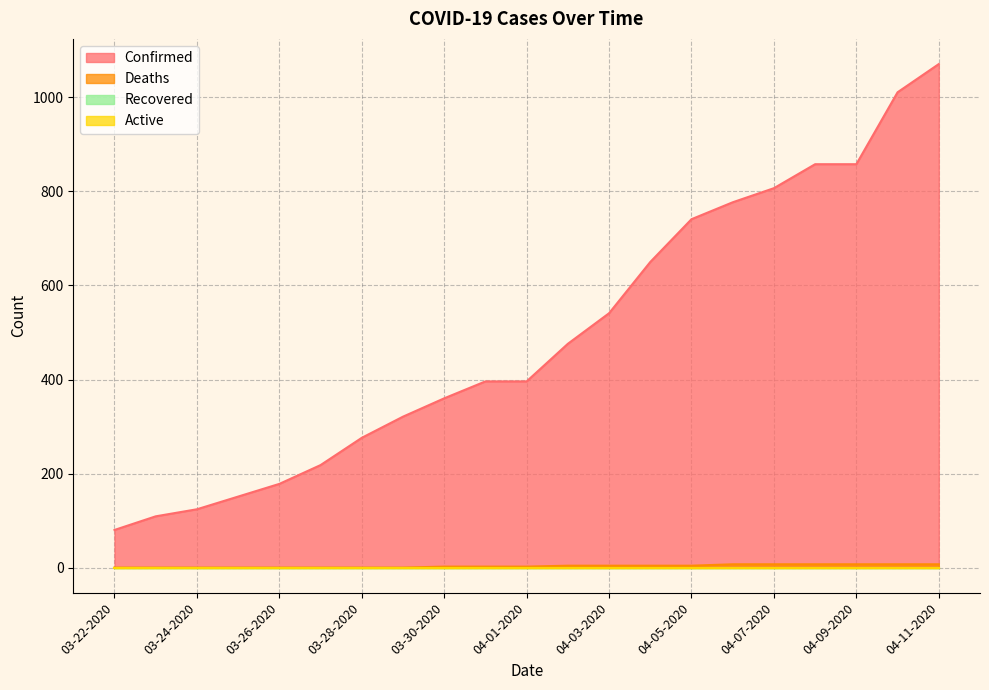

True or false: Deaths has more than 2 points higher than both neighbors.

False